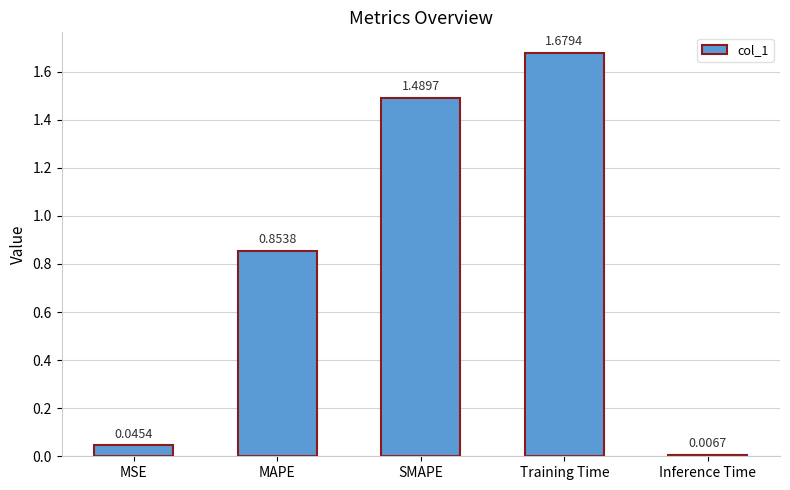

Rank the categories by value from highest to lowest.

Training Time, SMAPE, MAPE, MSE, Inference Time